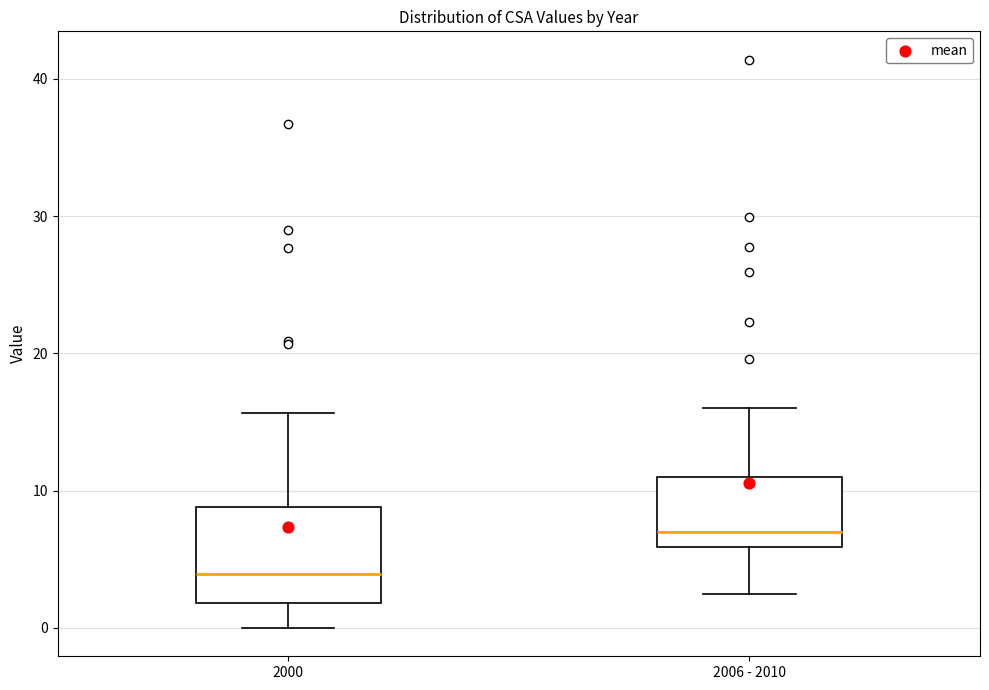

Reading left to right, transcribe this box plot: for each box, give where its median line is, the range the box spans, and where its two whiskers end, as read against the y-axis. The values are not printed on the chart, so give them approximately, as read against the axis.

2000: median 4, box 2 to 9, whiskers 0 to 16
2006 - 2010: median 7, box 6 to 11, whiskers 2 to 16